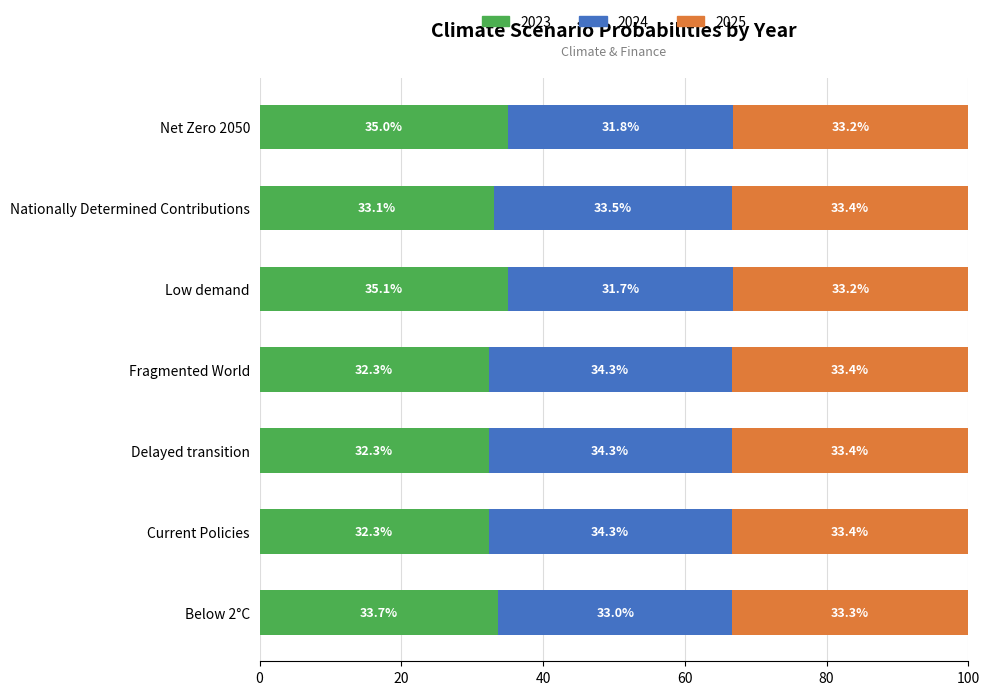

What is the total value across all series at Fragmented World?

100.0